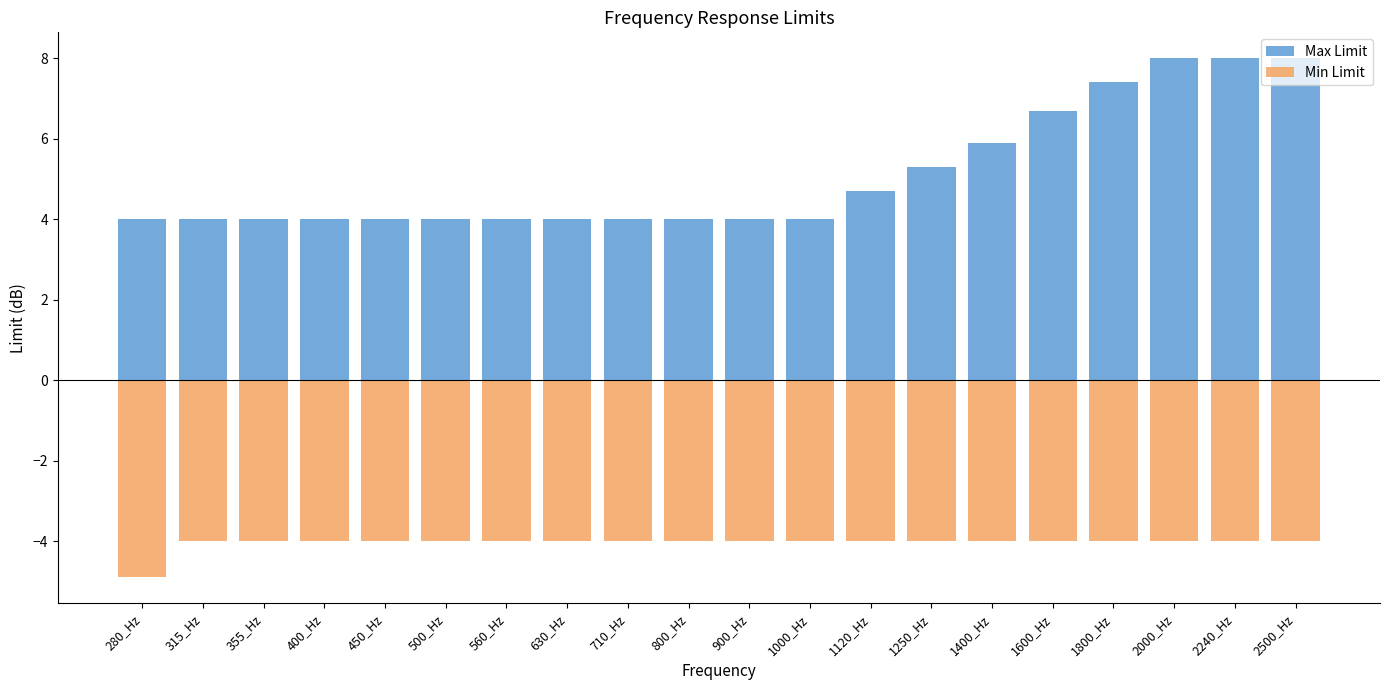

What is the average value of the Min Limit series?

-4.0